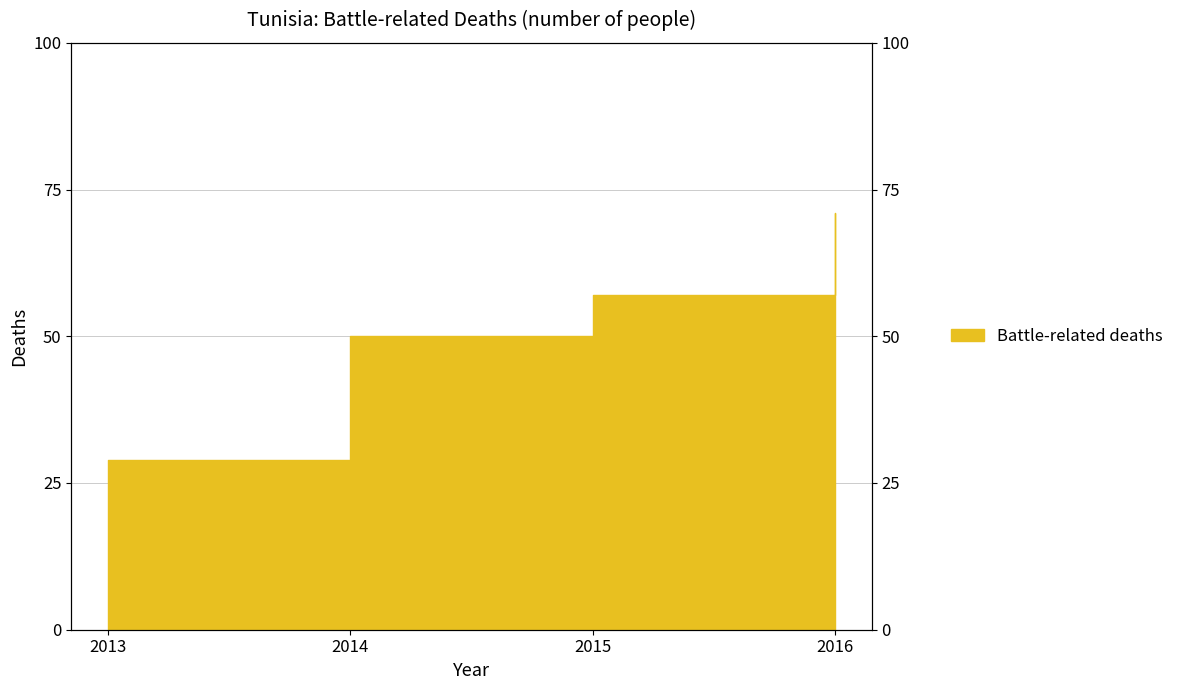

Is it true that the value at 2016 is 71?

True